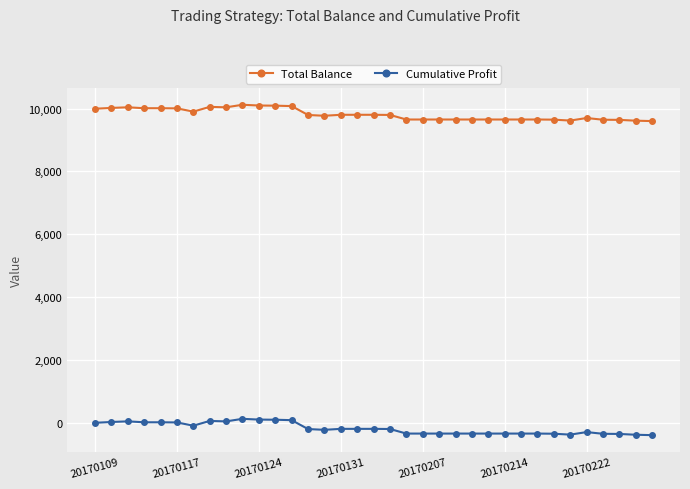

What is the value of the Total Balance point at the 6th from the left?

10006.8